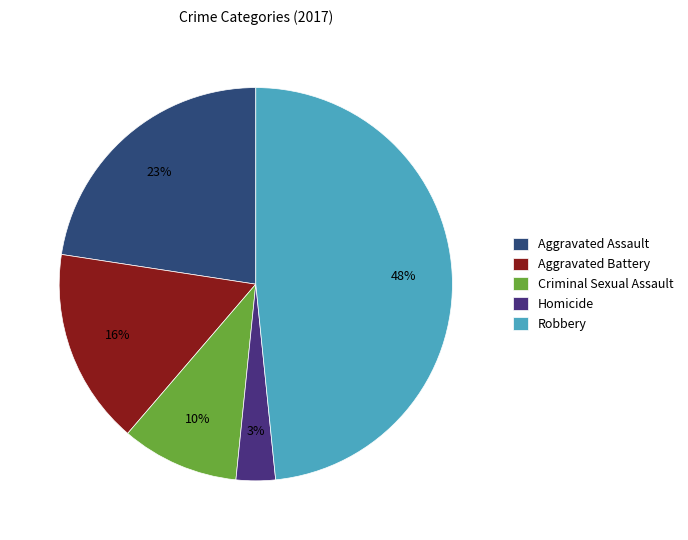

To the nearest percent, what percentage of the pie is Robbery?

48%